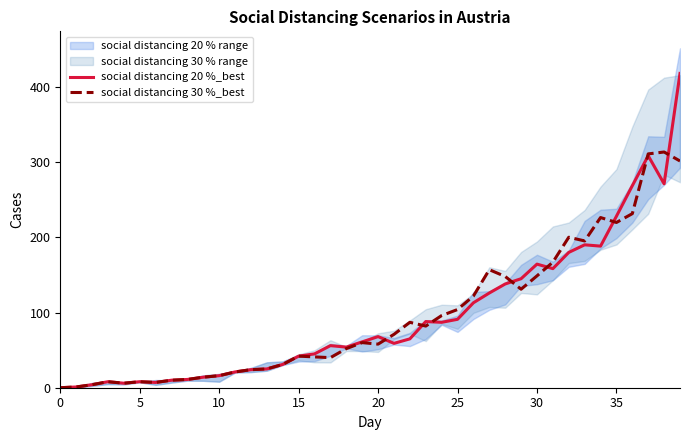

The value of social distancing 30 %_best at 20 is 58.0. True or false?

True